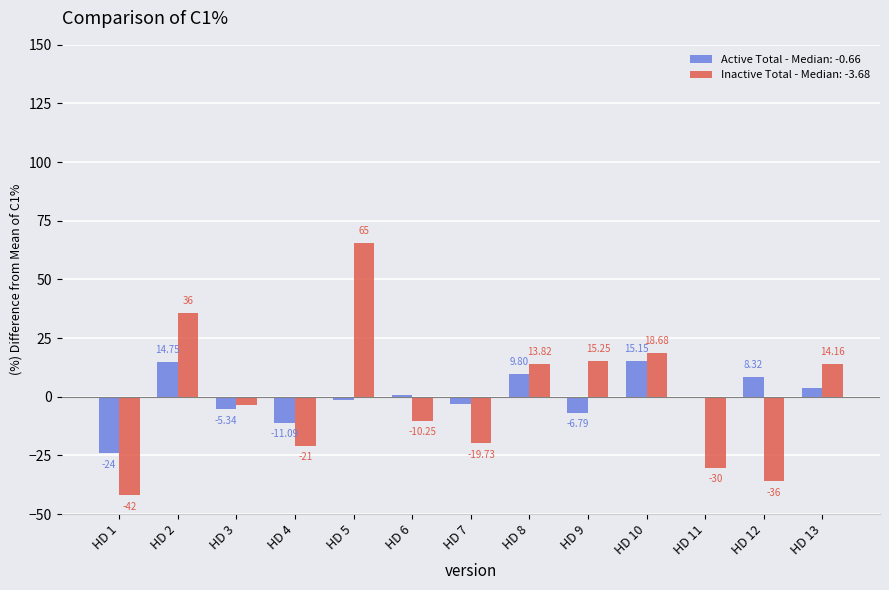

What is the total value across all series at HD 6?

-9.6